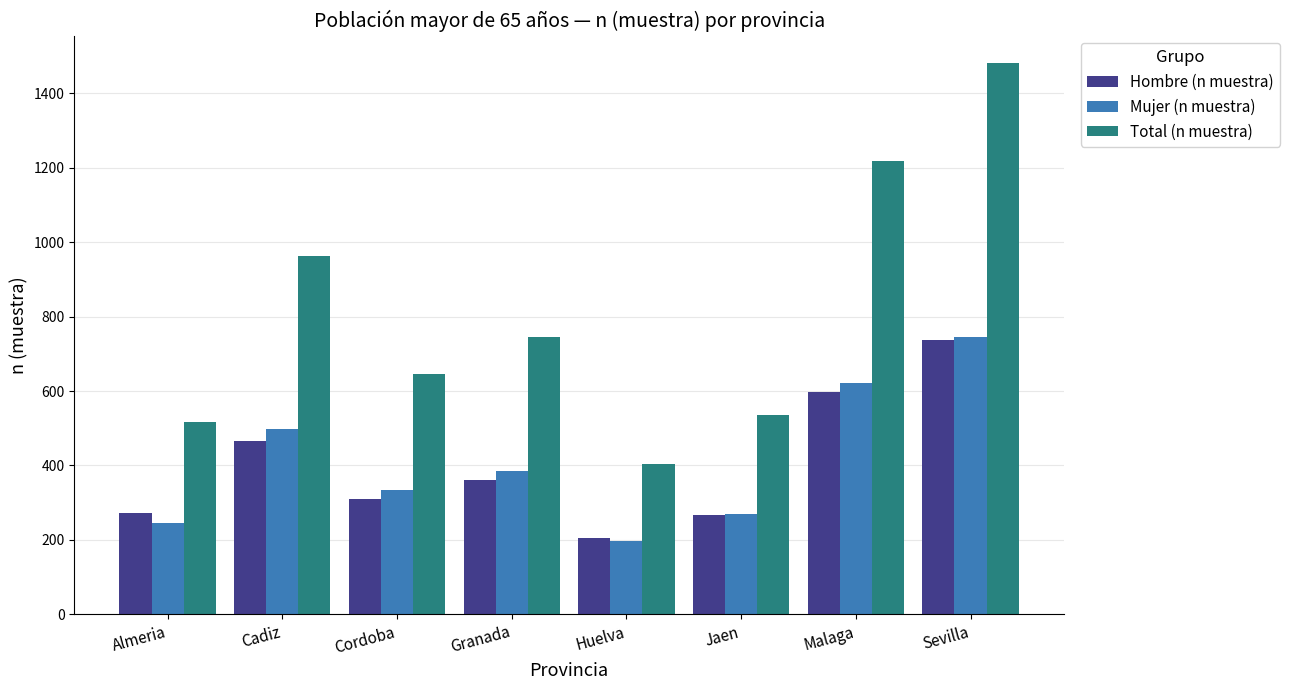

What is the label of the 1st bar from the left?

Almeria